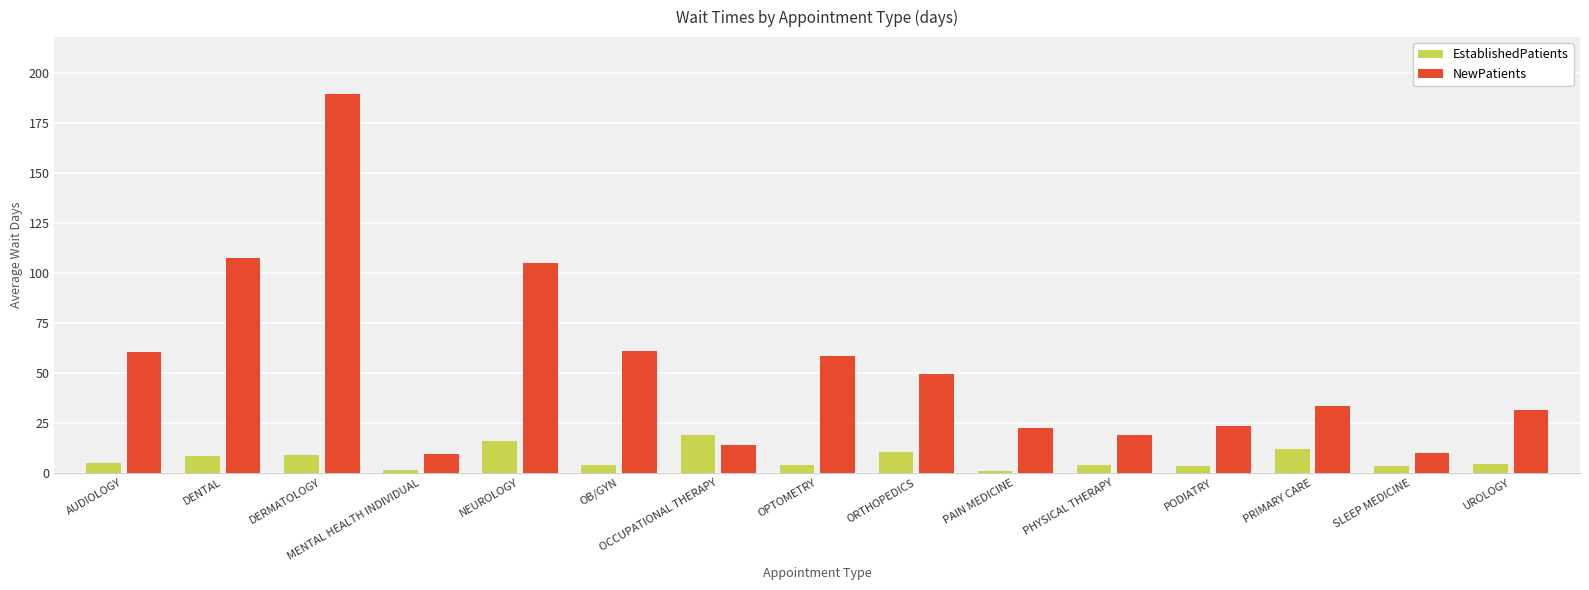

How many data points in NewPatients are above 33?

8